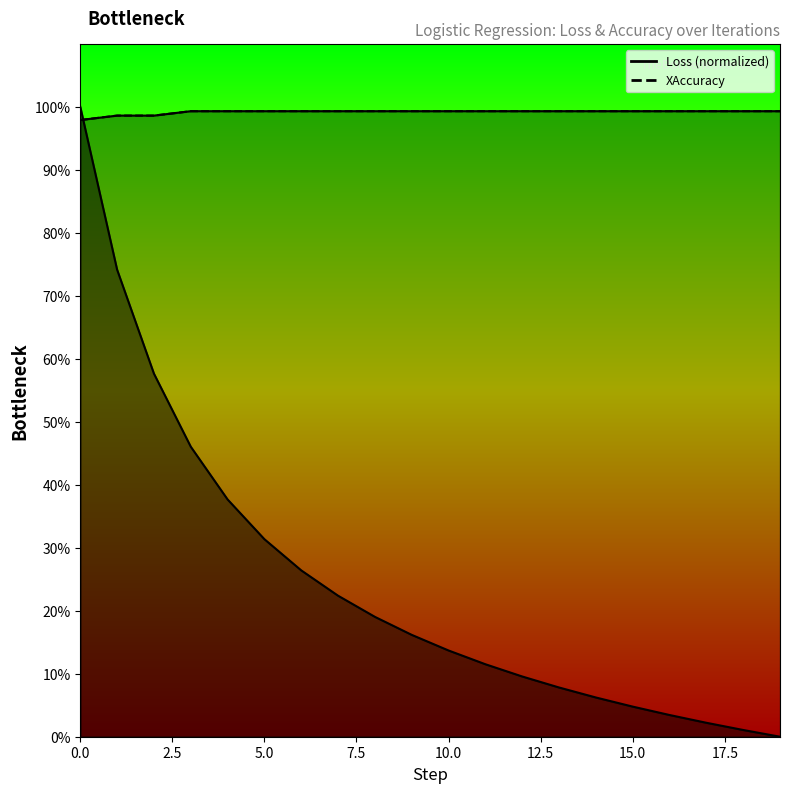

The value at 5.0 is 1.0. True or false?

True